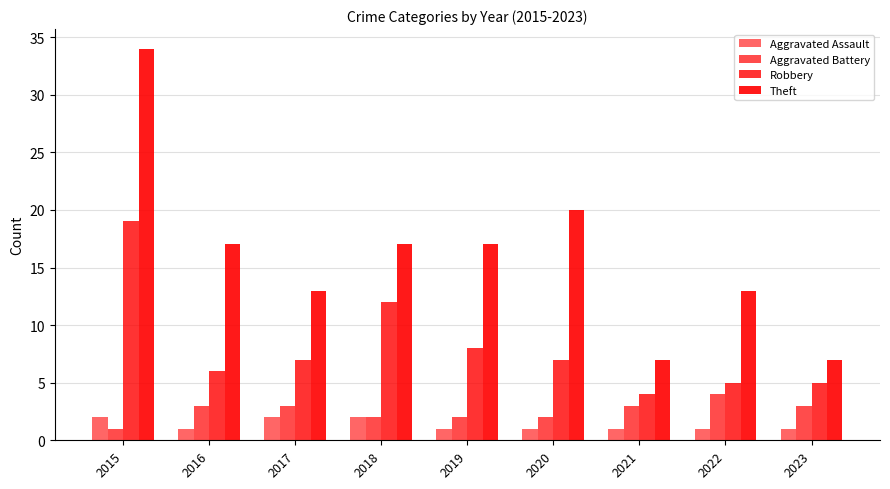

What is the value of the Aggravated Assault bar at the 3rd from the left?

2